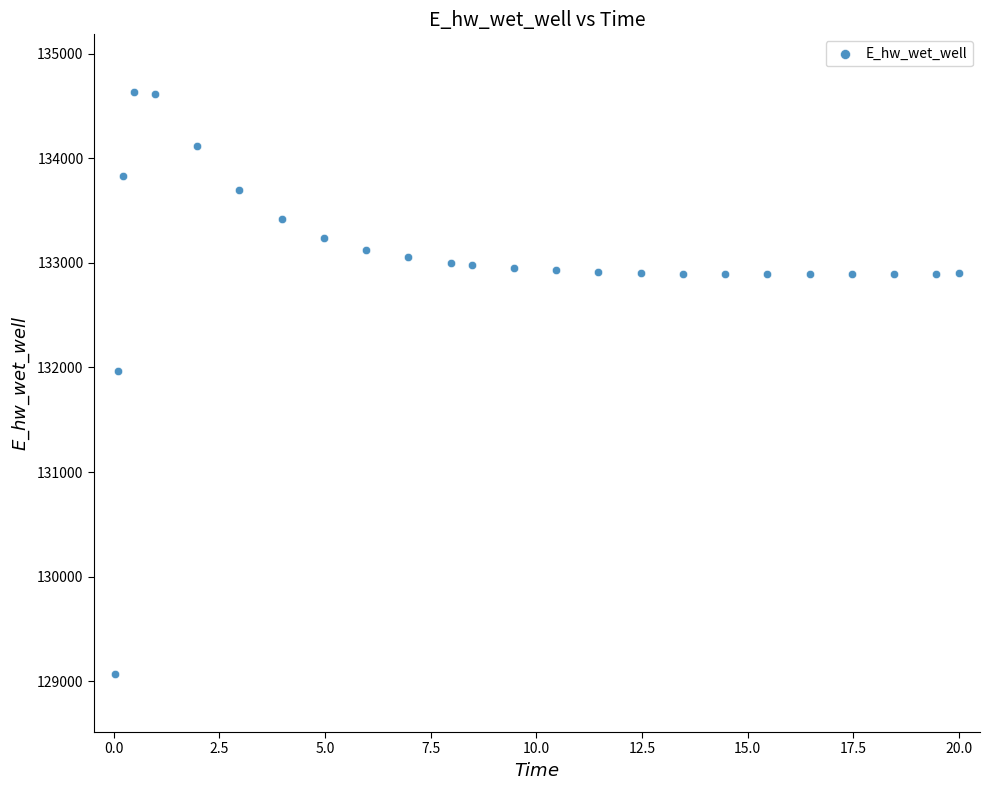

What Y value in the scatter plot is closest to 131849?

131970.3